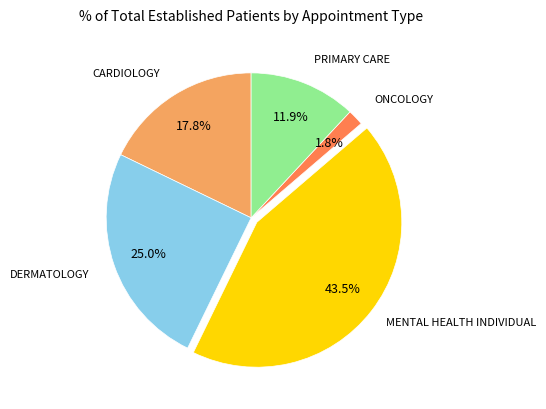

What is the total percentage of CARDIOLOGY and MENTAL HEALTH INDIVIDUAL?

61.3%